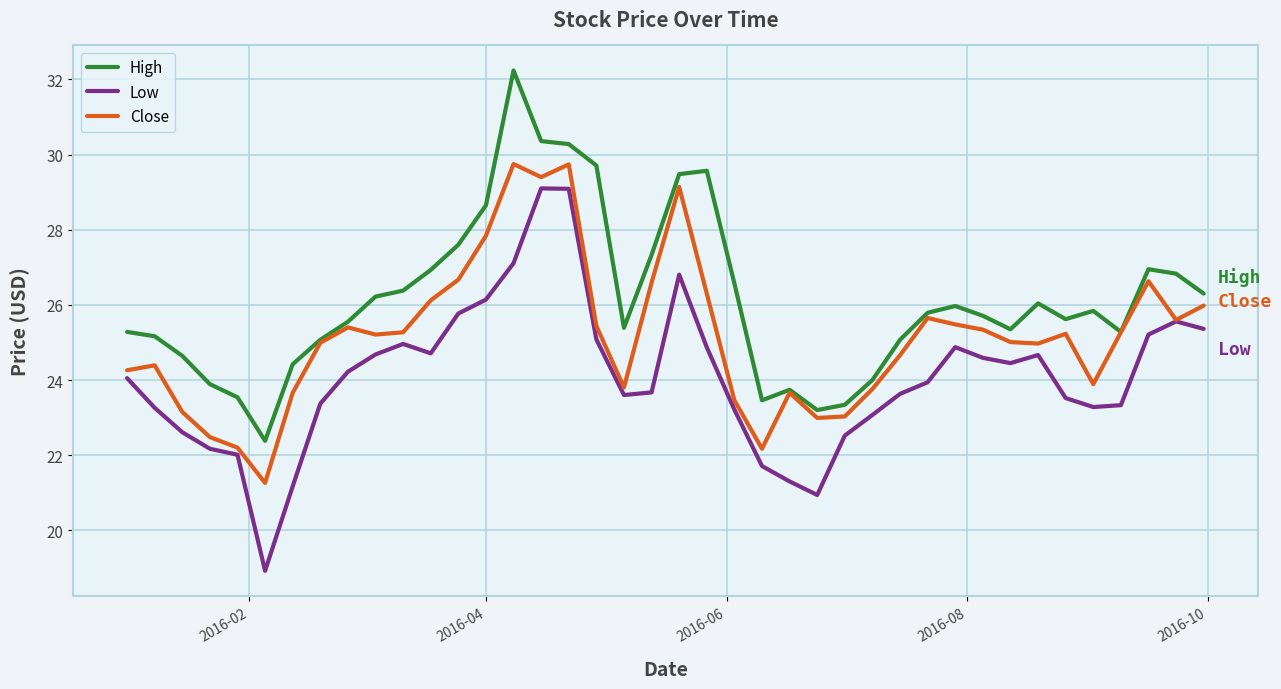

Which series has the largest total across all categories?

High